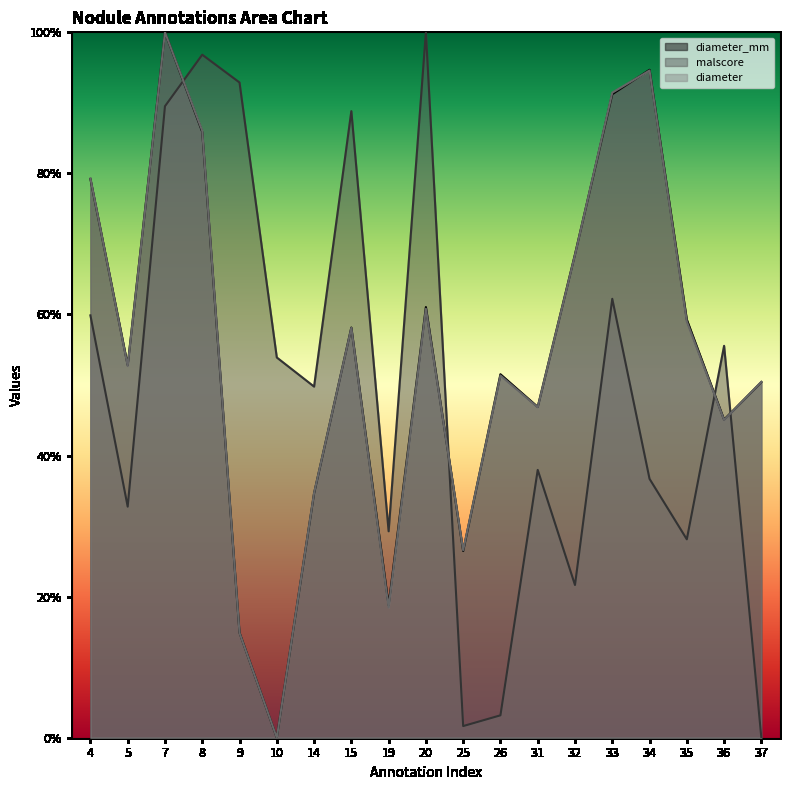

List the series in order of their peak value, lowest first.

diameter, malscore, diameter_mm